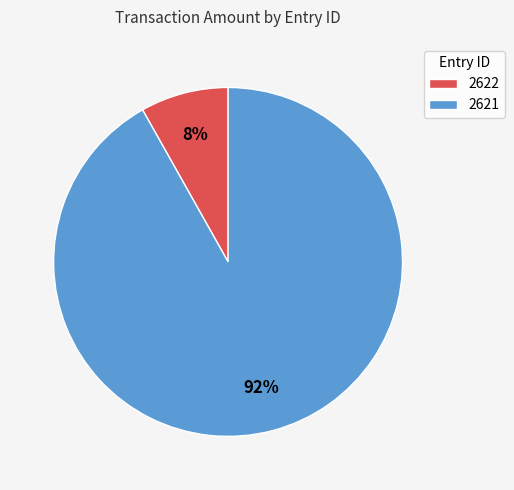

How many slices are in this pie chart?

2